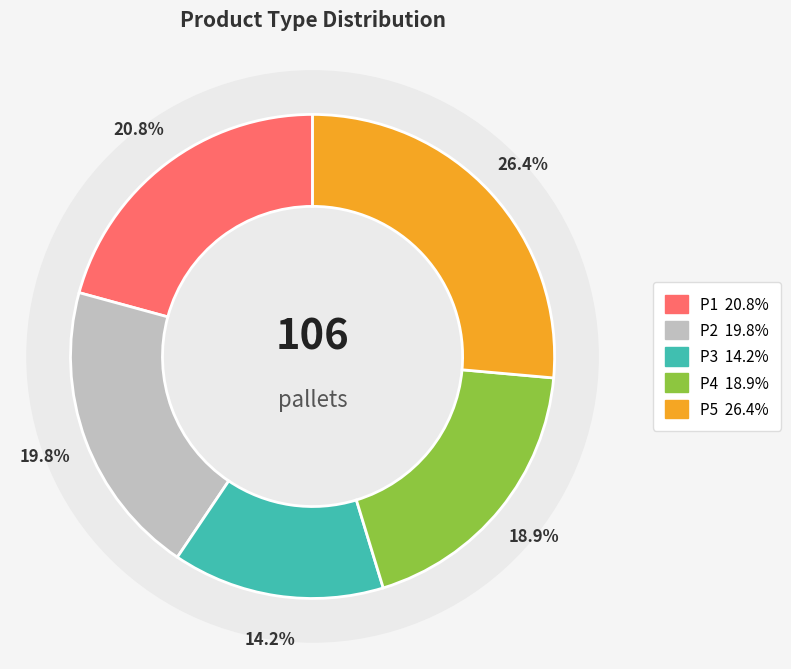

What is the smallest slice in the pie chart?

P3